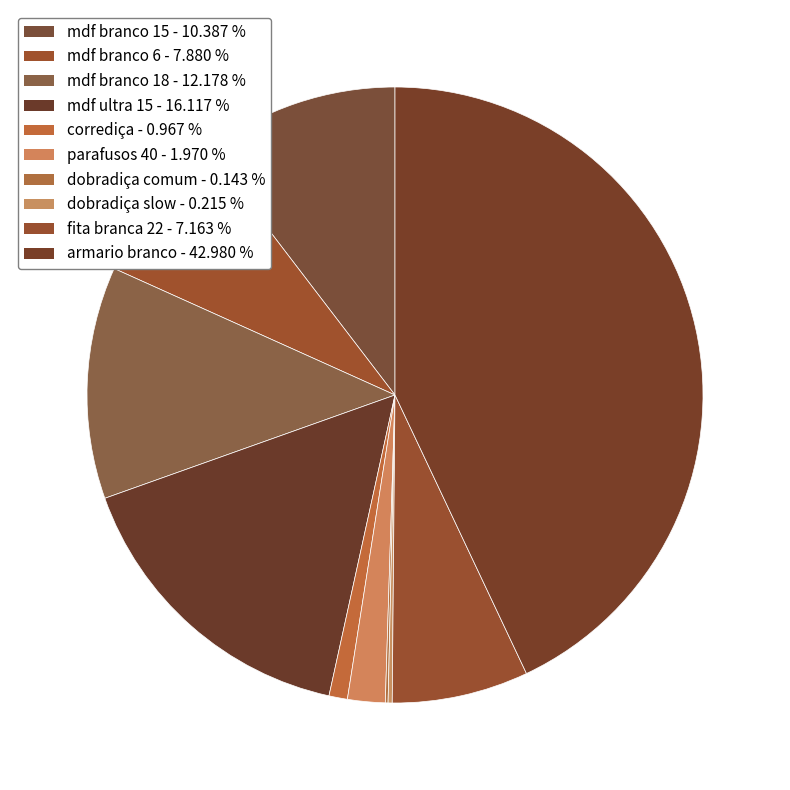

Rank the categories by value from highest to lowest.

armario branco, mdf ultra 15, mdf branco 18, mdf branco 15, mdf branco 6, fita branca 22, parafusos 40, corrediça, dobradiça slow, dobradiça comum